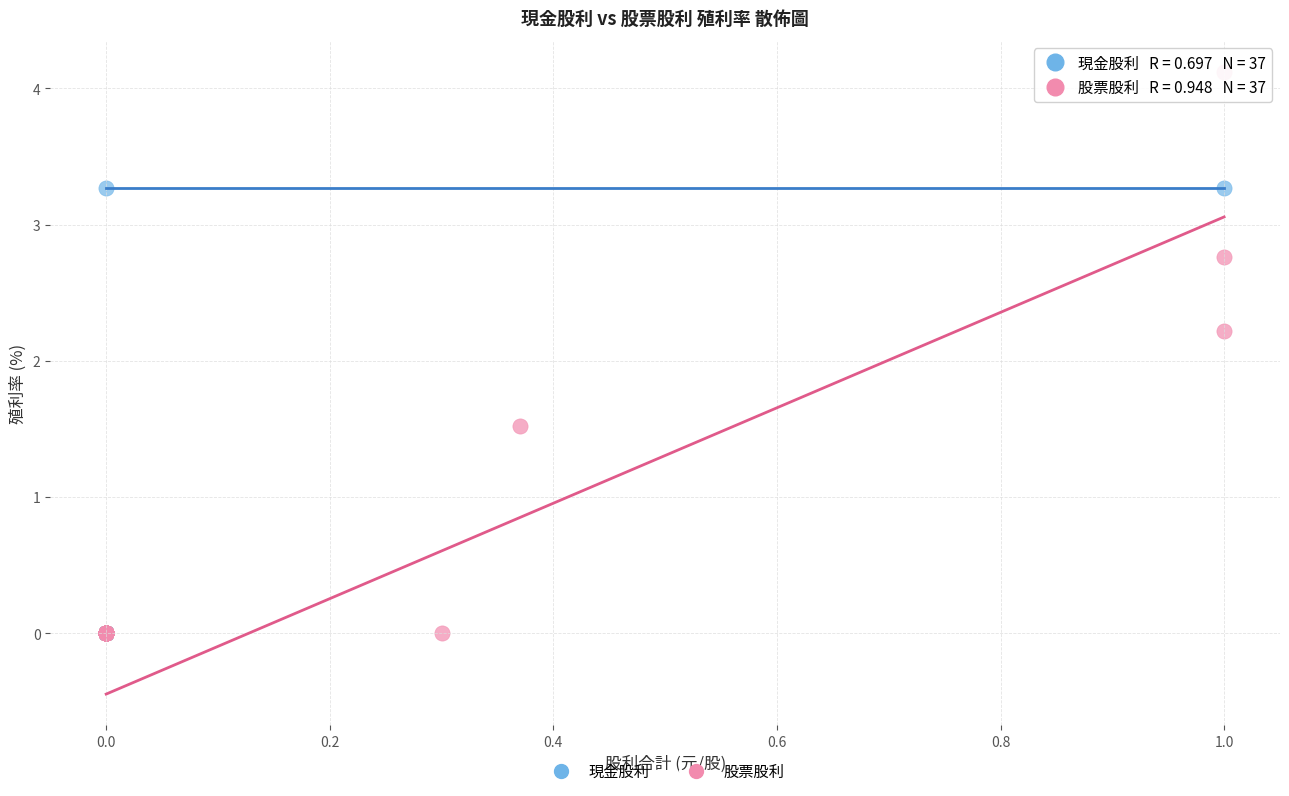

Which series has the widest spread of Y values?

股票股利